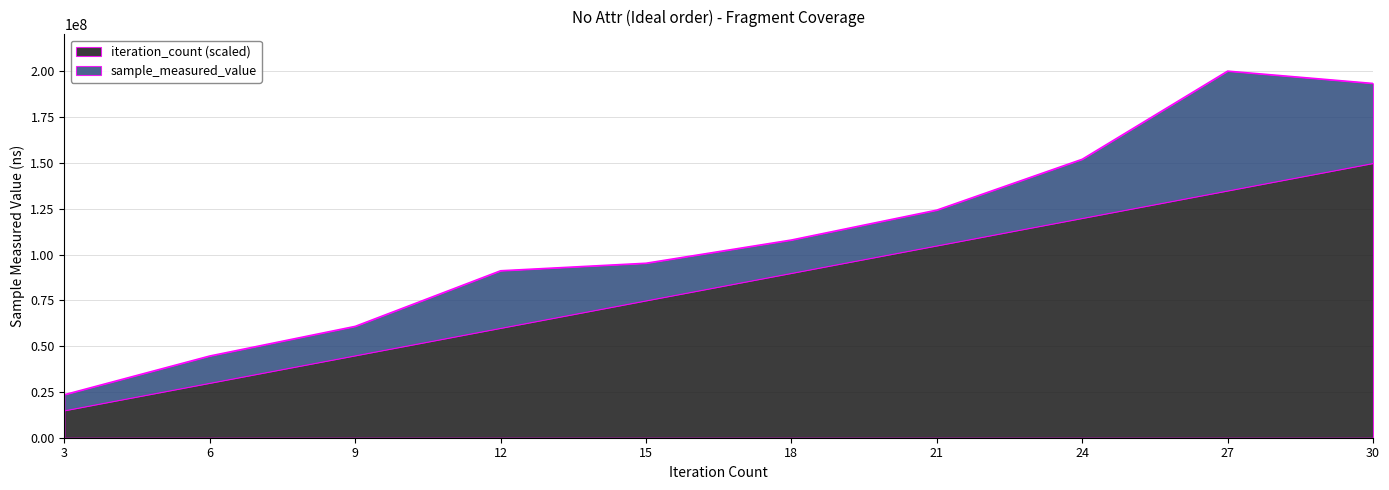

Does the chart have visible grid lines?

Yes